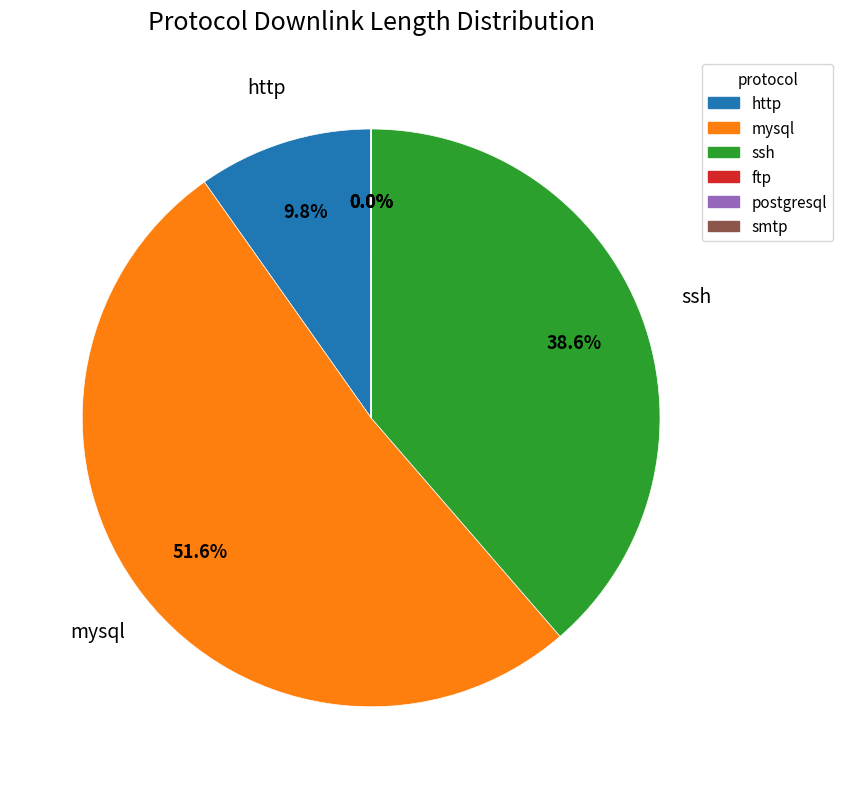

What is the largest slice in the pie chart?

mysql